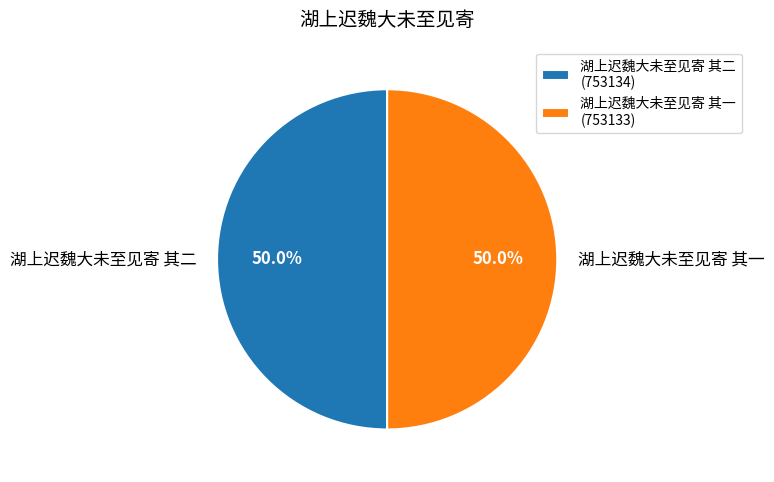

To the nearest percent, what portion does 湖上迟魏大未至见寄 其二 represent?

50%